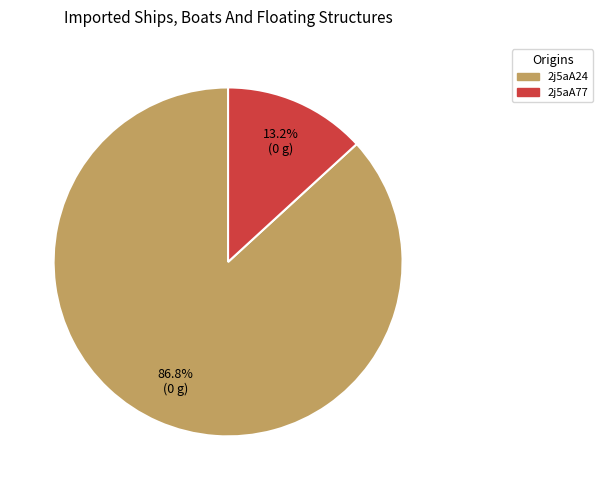

What is the total percentage of 2j5aA77 and 2j5aA24?

100.0%